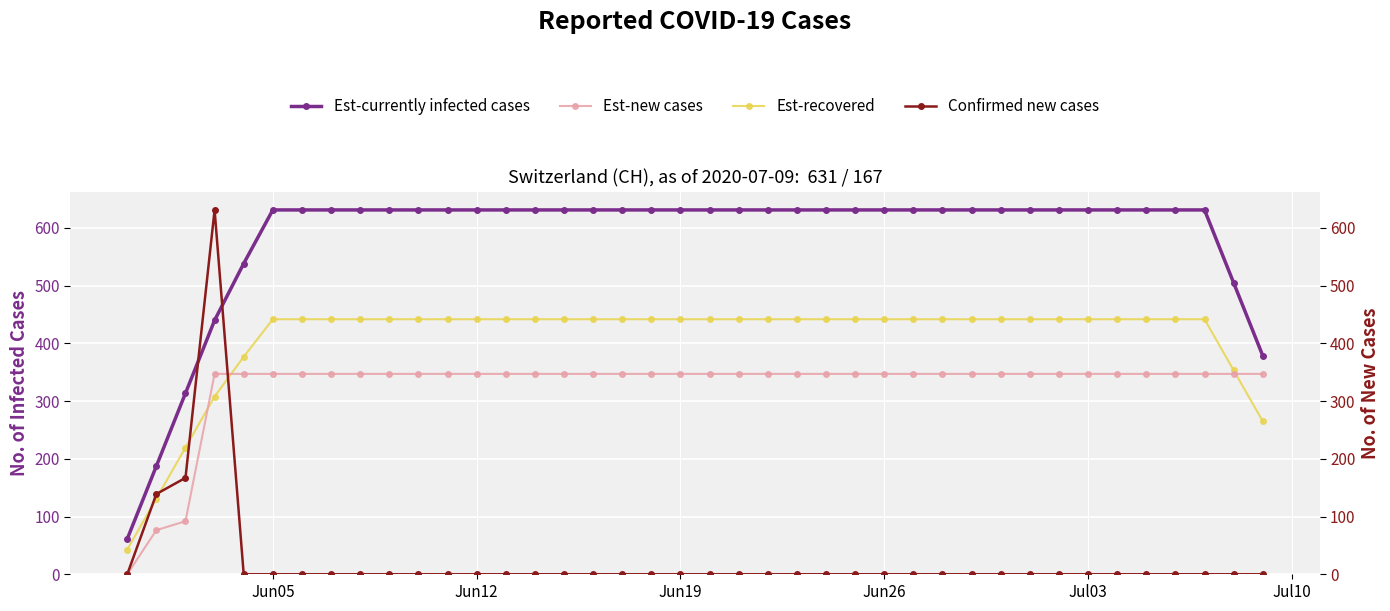

Reading left to right, list all the values displayed in this chart.

Est-currently infected cases: 61.2	187.4	313.6	439.8	538.2	631.0	631.0	631.0	631.0	631.0	631.0	631.0	631.0	631.0	631.0	631.0	631.0	631.0	631.0	631.0	631.0	631.0	631.0	631.0	631.0	631.0	631.0	631.0	631.0	631.0	631.0	631.0	631.0	631.0	631.0	631.0	631.0	631.0	504.8	378.6
Est-new cases: 0.0	76.5	91.9	347.1	347.1	347.1	347.1	347.1	347.1	347.1	347.1	347.1	347.1	347.1	347.1	347.1	347.1	347.1	347.1	347.1	347.1	347.1	347.1	347.1	347.1	347.1	347.1	347.1	347.1	347.1	347.1	347.1	347.1	347.1	347.1	347.1	347.1	347.1	347.1	347.1
Est-recovered: 42.8	131.2	219.5	307.9	376.7	441.7	441.7	441.7	441.7	441.7	441.7	441.7	441.7	441.7	441.7	441.7	441.7	441.7	441.7	441.7	441.7	441.7	441.7	441.7	441.7	441.7	441.7	441.7	441.7	441.7	441.7	441.7	441.7	441.7	441.7	441.7	441.7	441.7	353.4	265.0
Confirmed new cases: 0.0	139.0	167.0	631.0	0.0	0.0	0.0	0.0	0.0	0.0	0.0	0.0	0.0	0.0	0.0	0.0	0.0	0.0	0.0	0.0	0.0	0.0	0.0	0.0	0.0	0.0	0.0	0.0	0.0	0.0	0.0	0.0	0.0	0.0	0.0	0.0	0.0	0.0	0.0	0.0